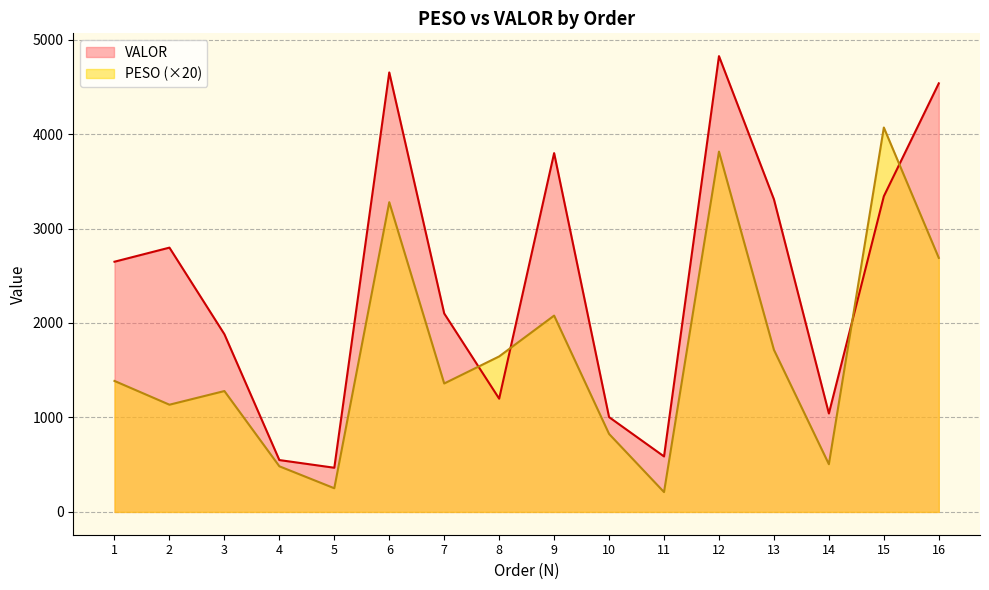

Reading left to right, extract all data points from this chart.

PESO: 1386.6	1135.0	1279.6	483.2	250.6	3278.6	1359.6	1646.0	2078.2	825.6	210.0	3814.2	1715.8	505.2	4069.0	2689.0
VALOR: 2648.6	2797.7	1881.1	549.1	467.7	4652.2	2100.8	1198.8	3798.2	1003.7	587.5	4824.8	3309.0	1042.2	3341.4	4536.7